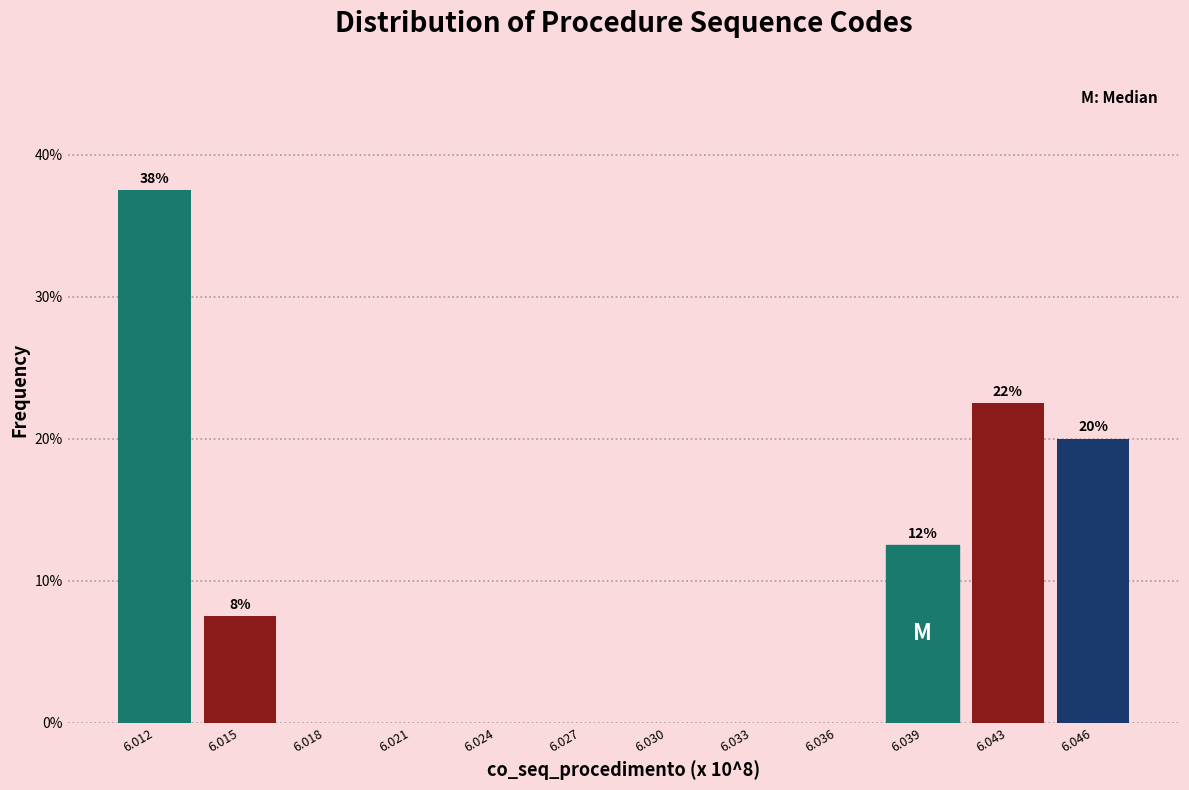

Reading left to right, what are all the values shown in this chart?

6.012=37.5	6.015=7.5	6.018=0.0	6.021=0.0	6.024=0.0	6.027=0.0	6.030=0.0	6.033=0.0	6.036=0.0	6.039=12.5	6.043=22.5	6.046=20.0